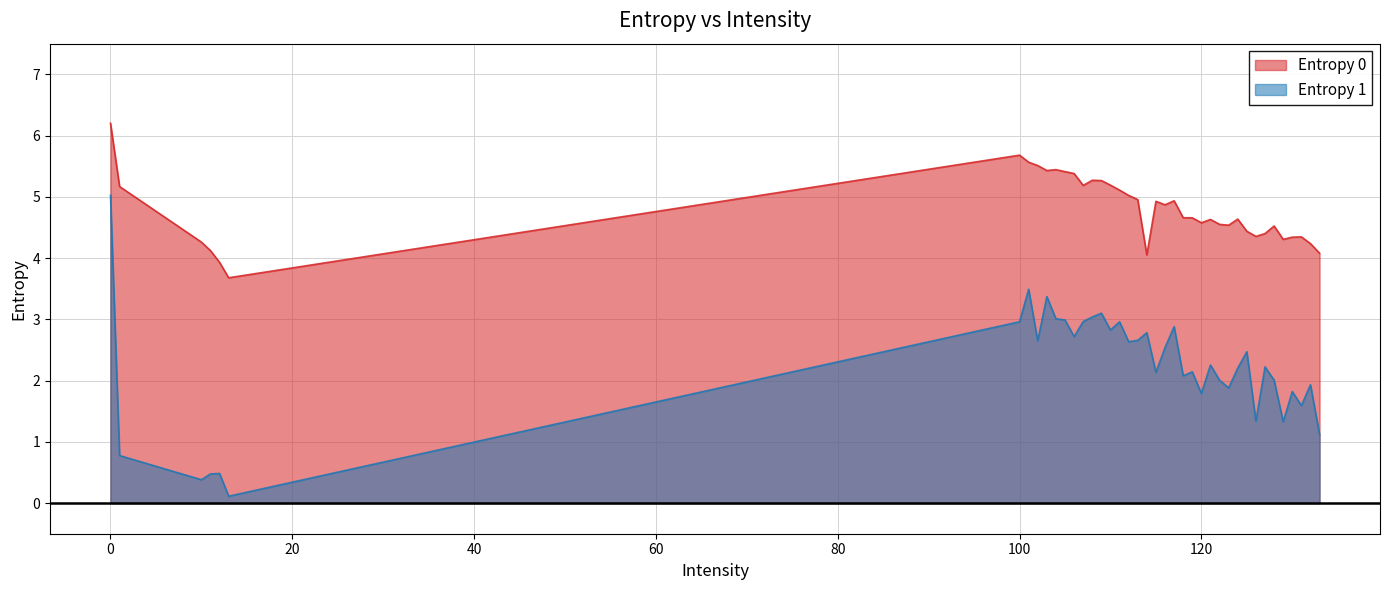

How many interior local valleys does the Entropy 0 series have?

9